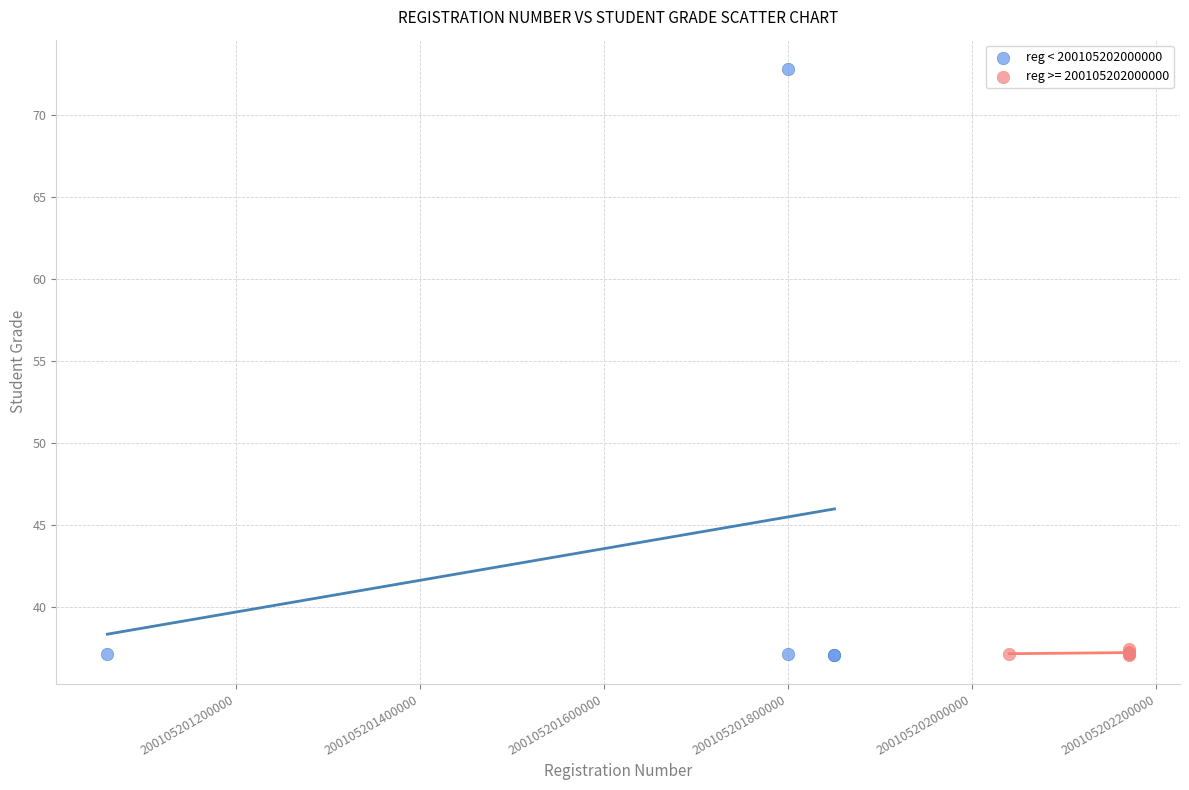

Which series reaches the maximum Y coordinate?

reg < 200105202000000